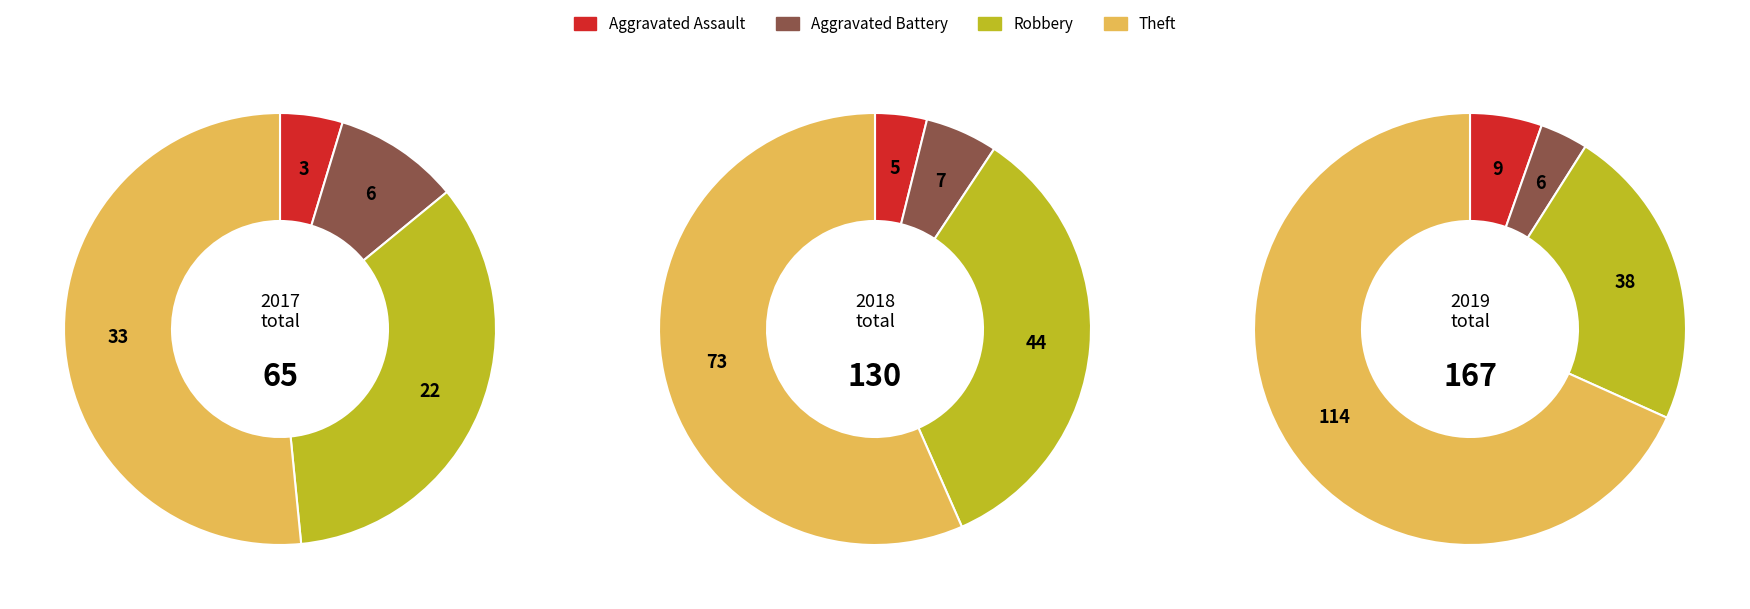

How much of the chart is everything except Theft?

48.4%